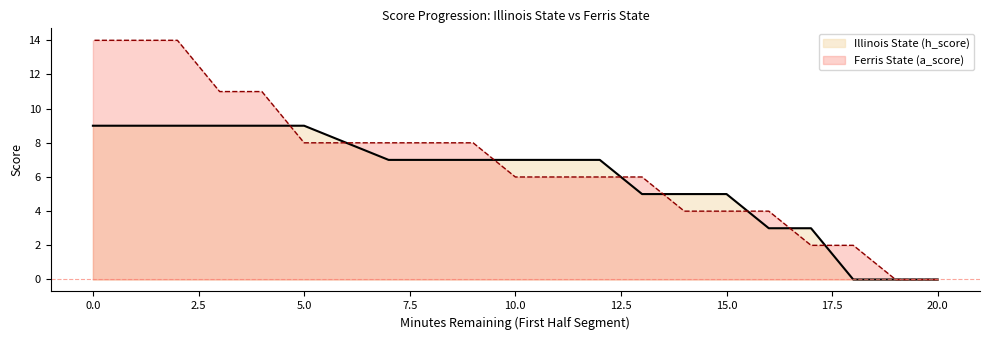

Between 15 and 9, which series saw the biggest shift?

Ferris State (a_score)